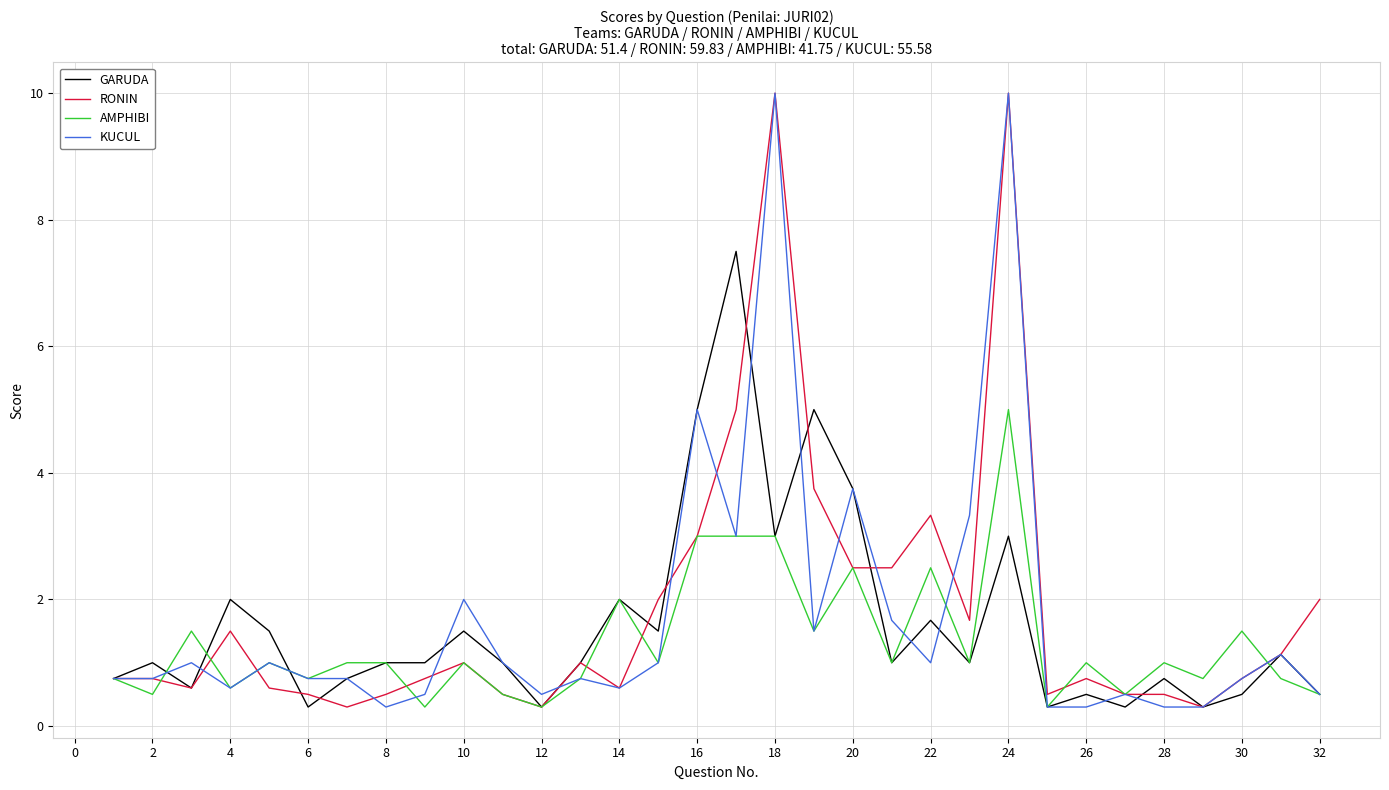

What is the lowest value of the GARUDA series?

0.3